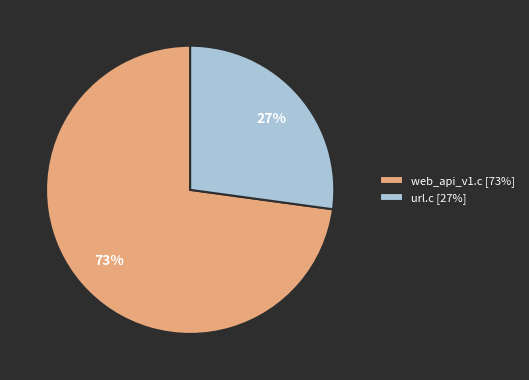

Do url.c [27%] and web_api_v1.c [73%] together represent more than half of the pie?

Yes